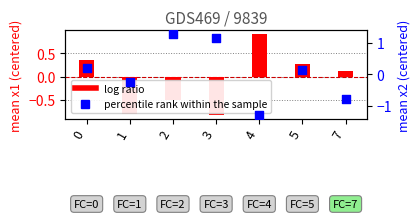

At how many categories does at least one series exceed 1?

2